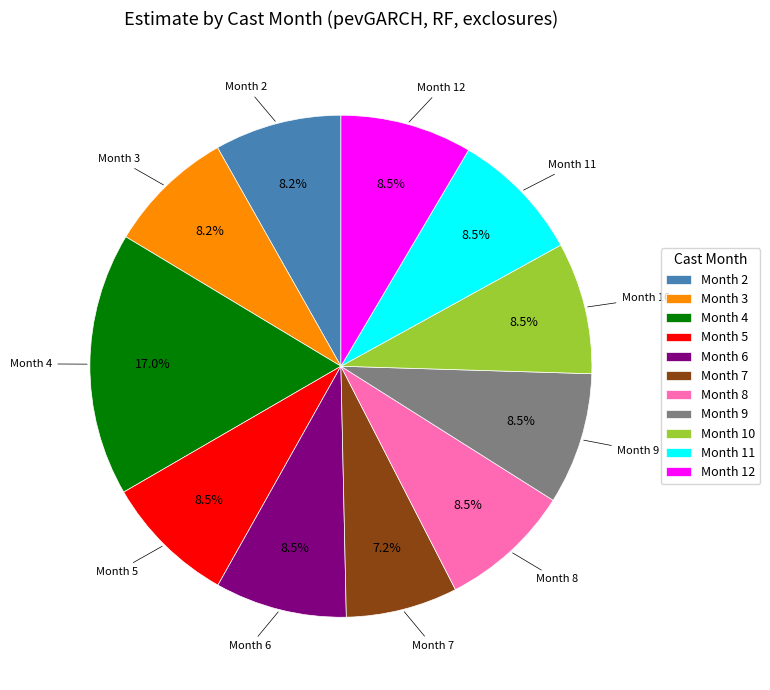

Is there any slice that represents more than half of the pie?

No